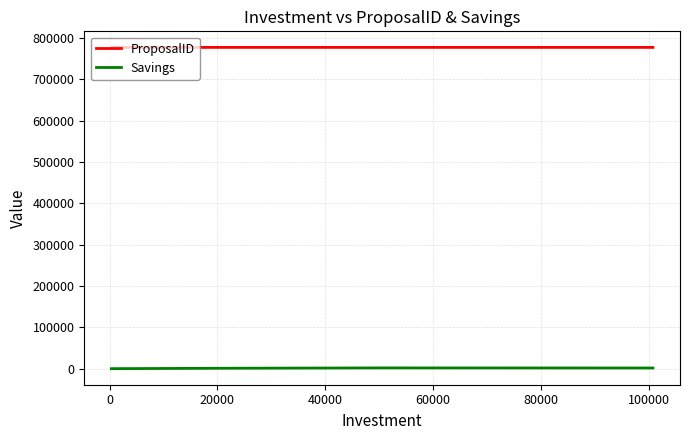

True or false: ProposalID and Savings cross at least once.

False